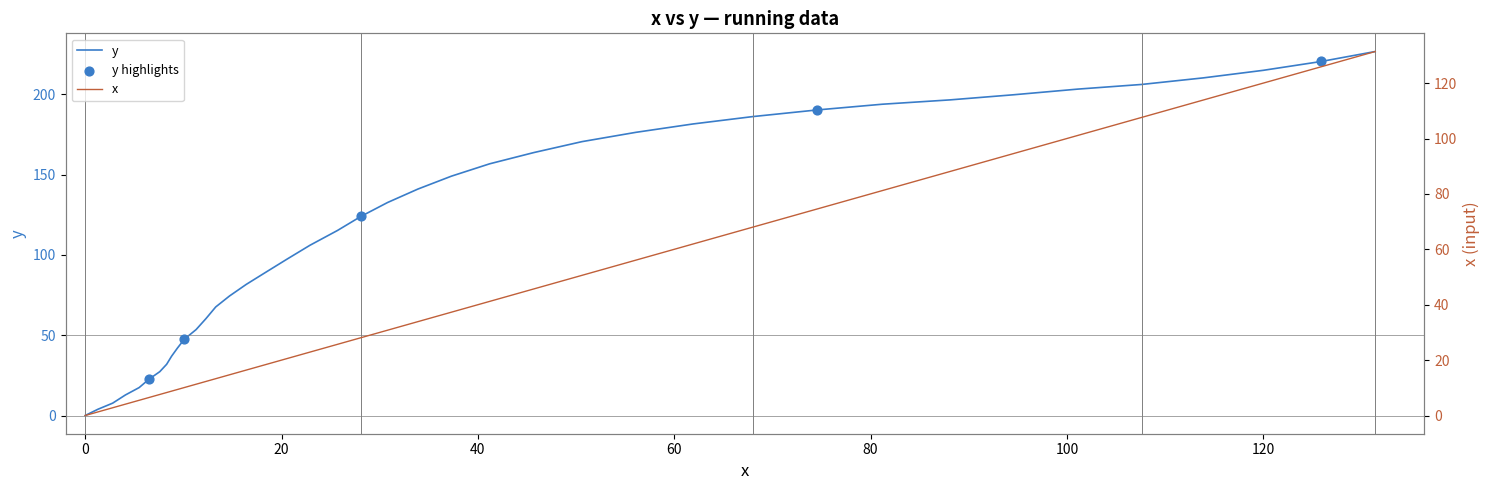

What is the maximum value for y?

226.6